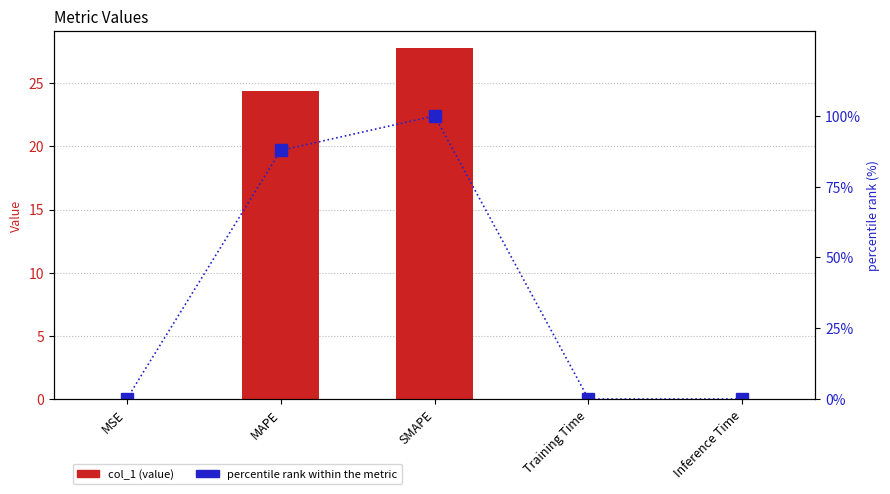

The value of col_1 at Training Time is 0.0. True or false?

False